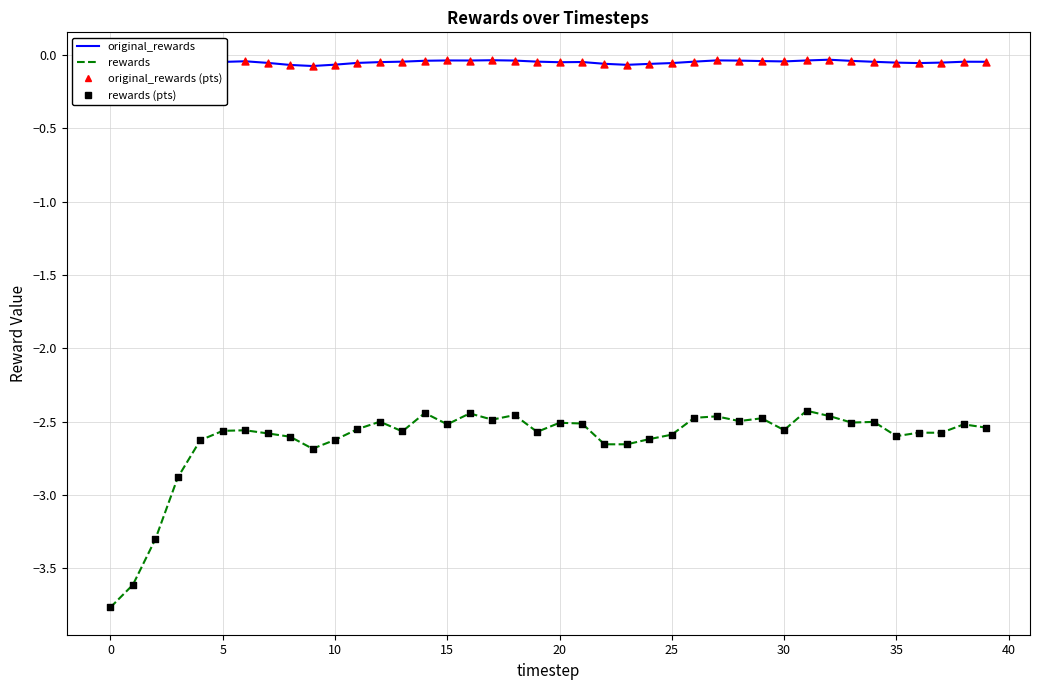

Is the value of original_rewards at 21 greater than the value of rewards at 20?

Yes